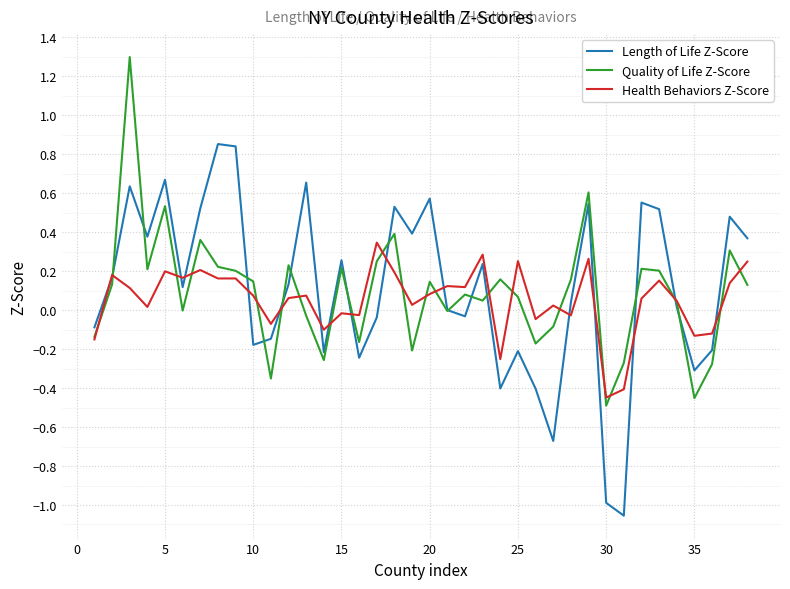

What is the highest value of the Quality of Life Z-Score series?

1.3